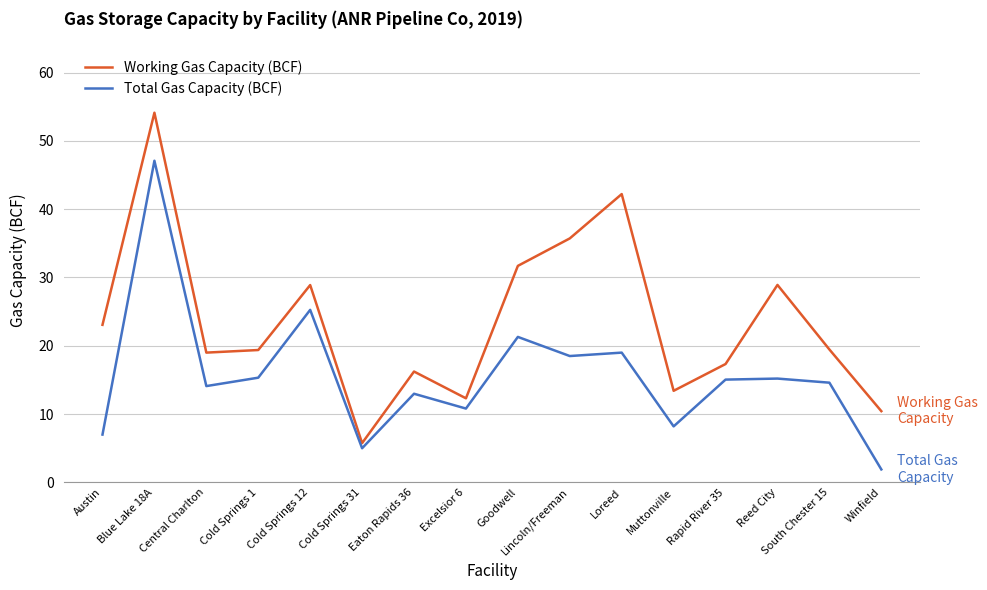

Is the value of Working Gas Capacity (BCF) at Lincoln/Freeman greater than the value of Total Gas Capacity (BCF) at Reed City?

Yes